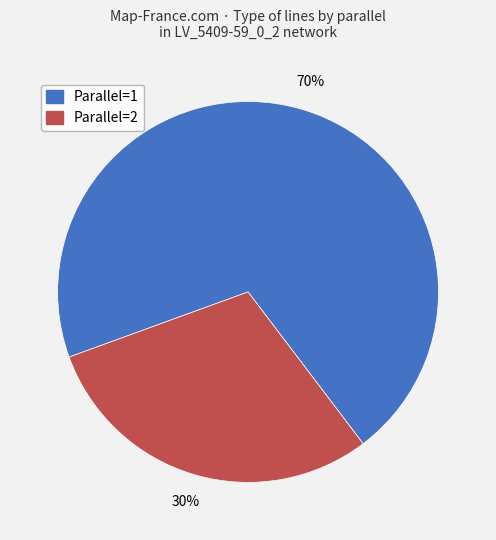

Count the number of slices in the pie.

2